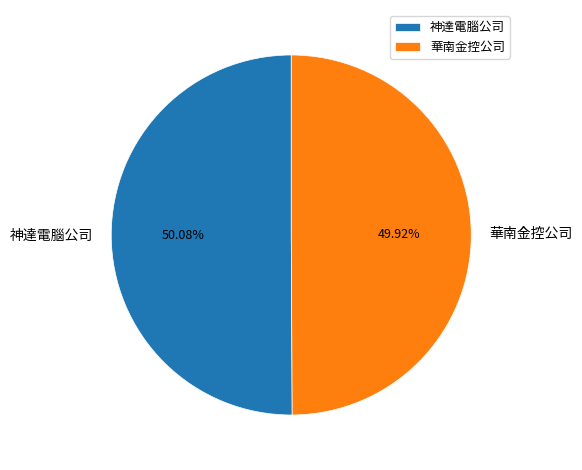

Approximately how many times larger is the value at 神達電腦公司 compared to 華南金控公司?

1.0